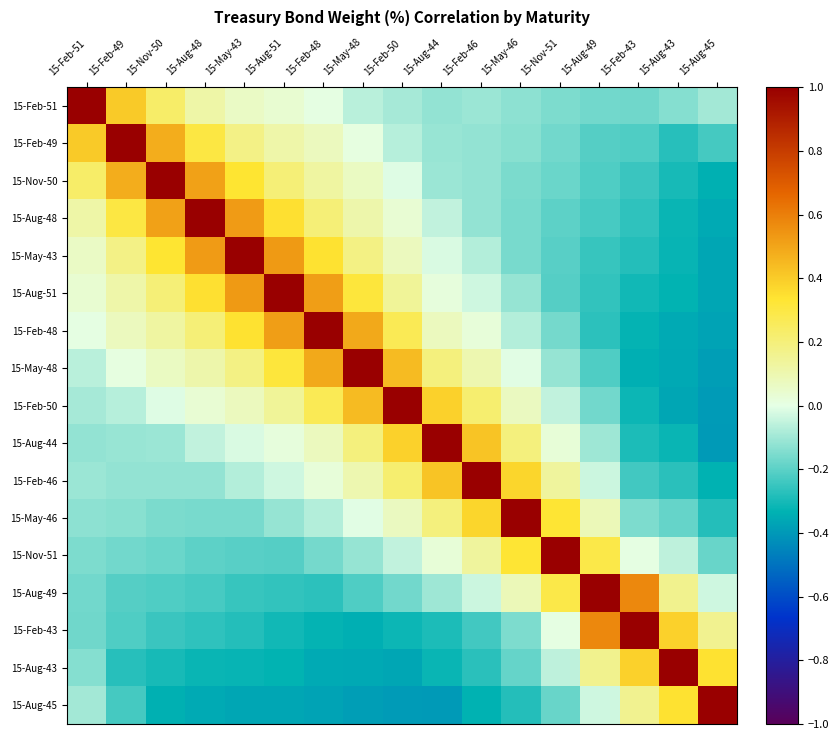

What is the spread (max minus min) of values at 15-Feb-51?

1.2